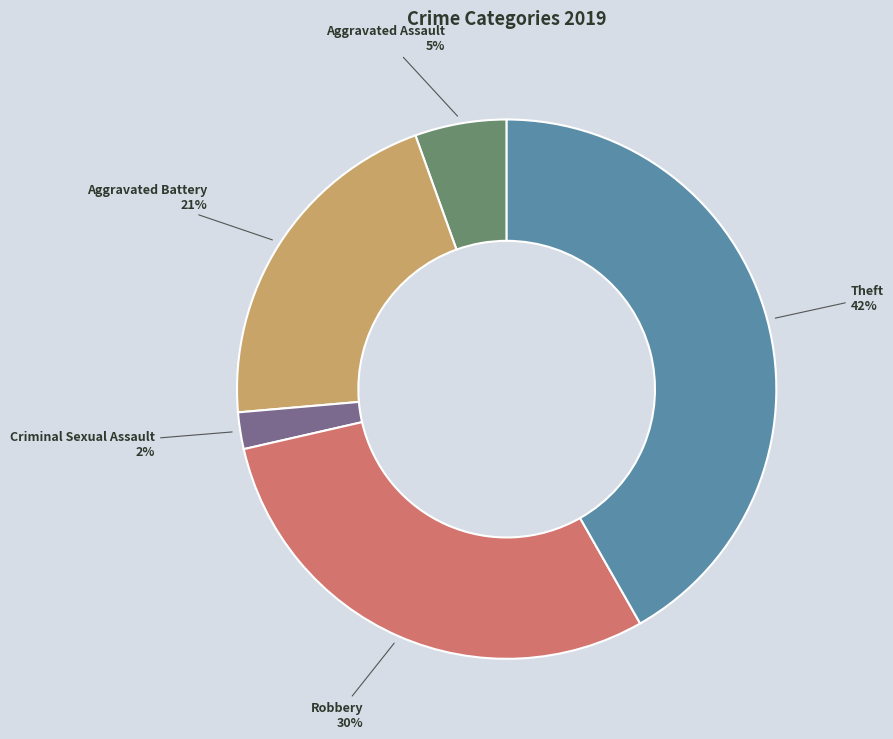

Is it true that Theft is 48% of the pie?

False